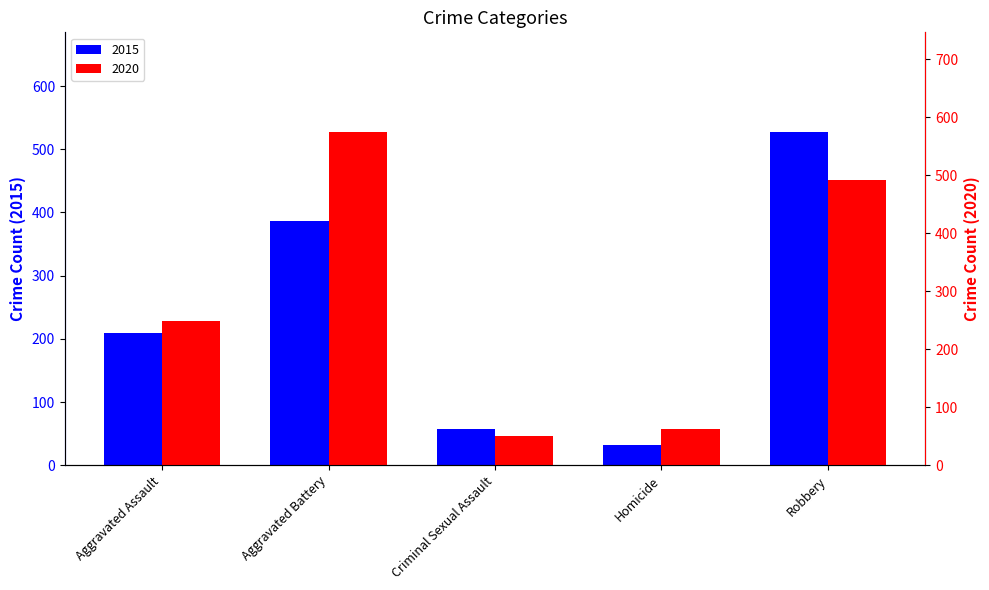

What is the difference between the maximum and minimum values in the 2020 series?

524